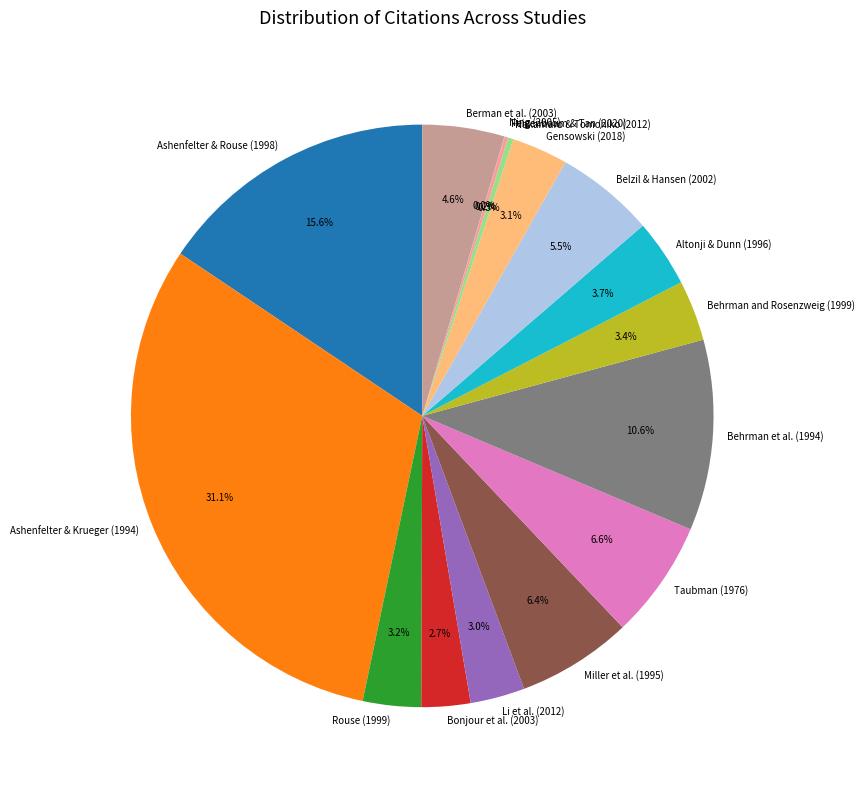

Is there any slice that represents more than half of the pie?

No